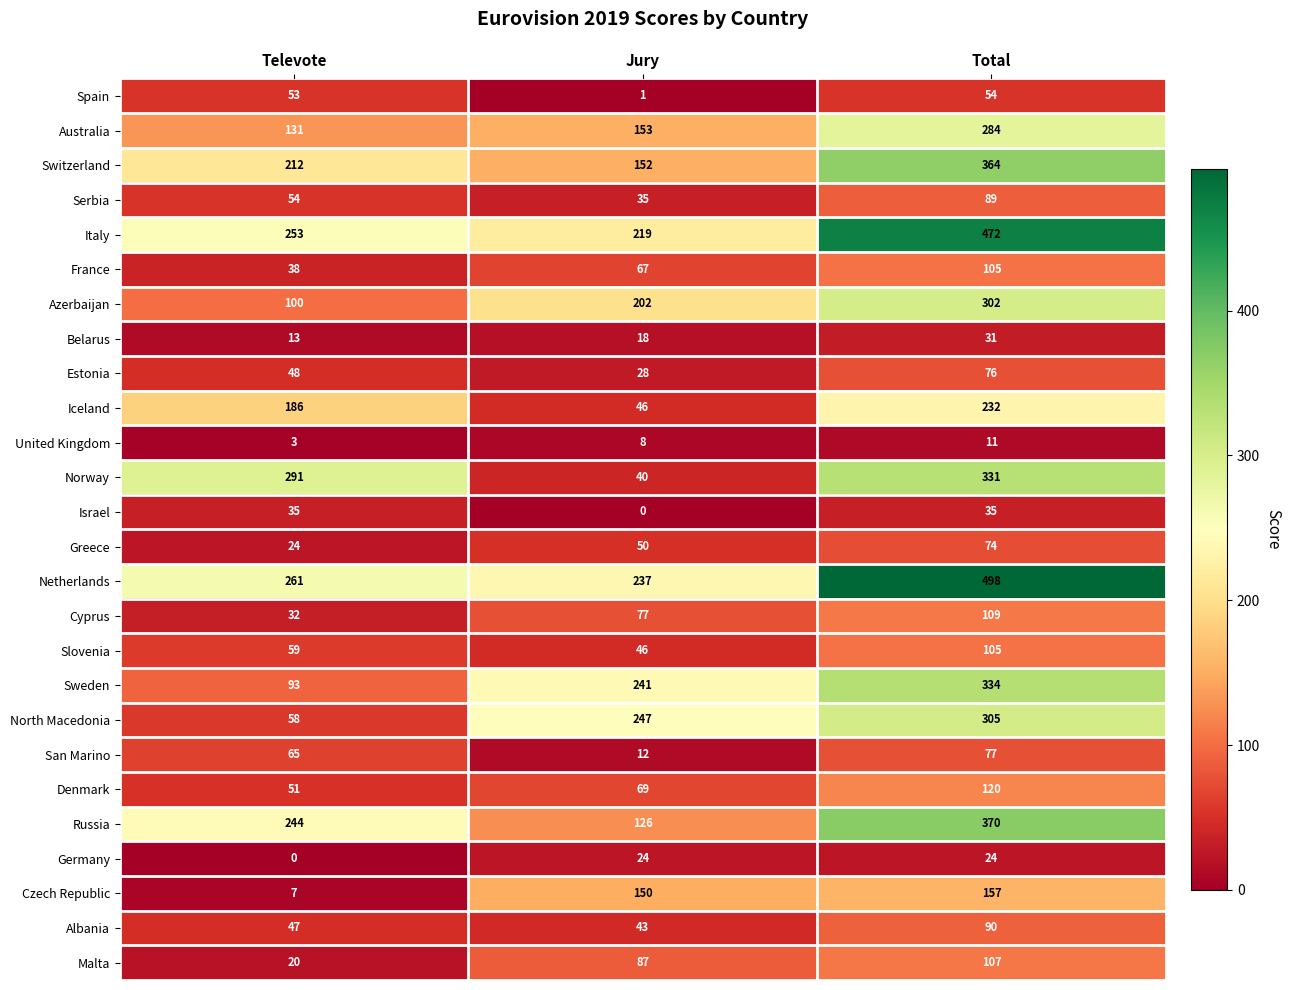

How many categories are shown in the chart?

3